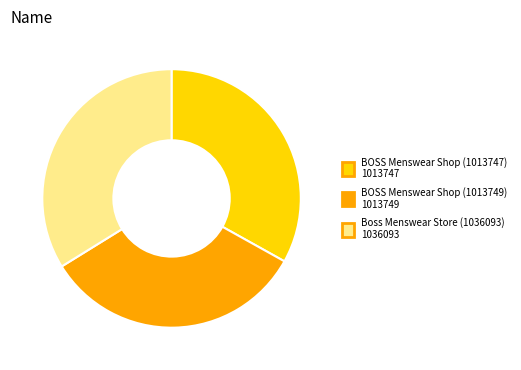

Do BOSS Menswear Shop (1013749) and Boss Menswear Store (1036093) together represent more than half of the pie?

Yes